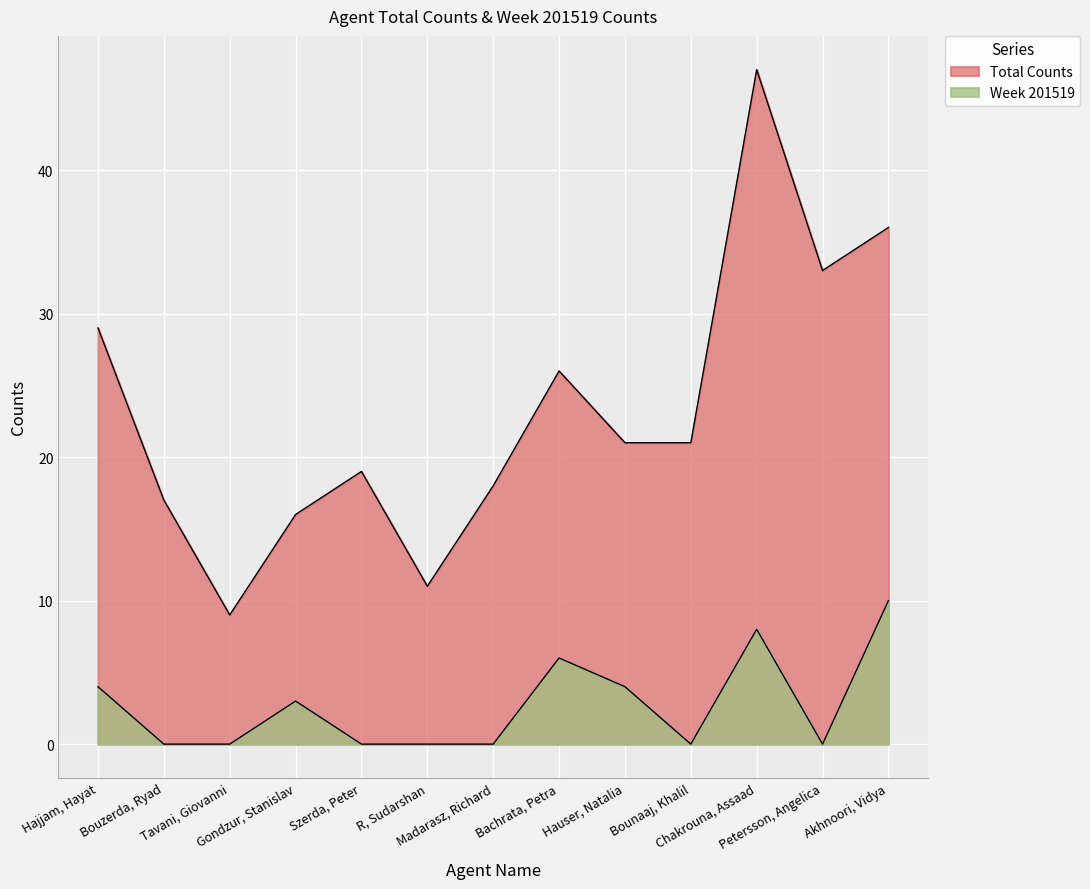

Reading right to left, transcribe all the data shown in this chart.

Total Counts: 36	33	47	21	21	26	18	11	19	16	9	17	29
Week 201519: 10	0	8	0	4	6	0	0	0	3	0	0	4